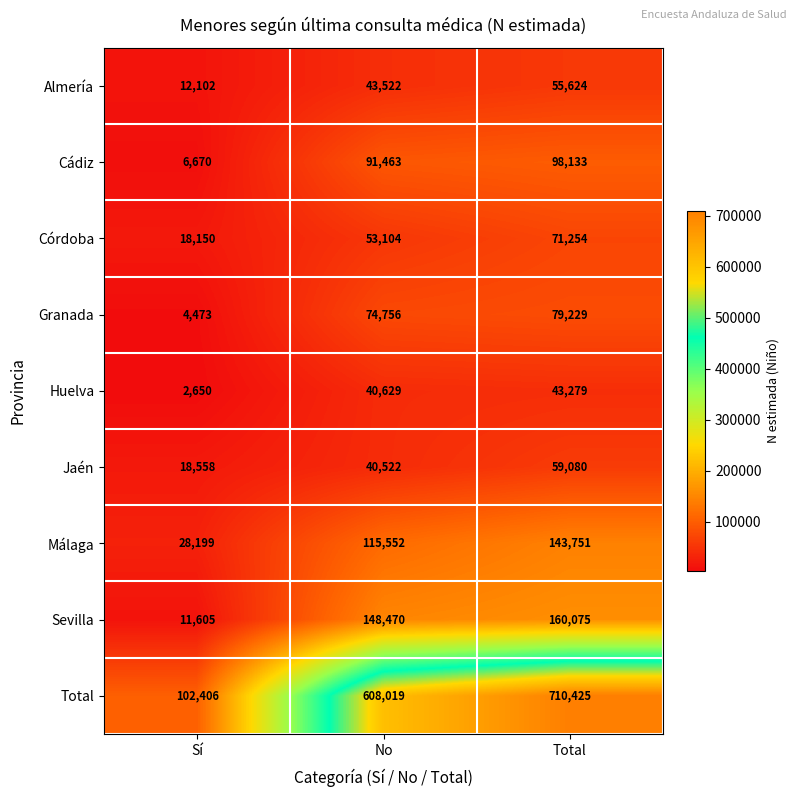

At which category is the sum across all series the highest?

Total